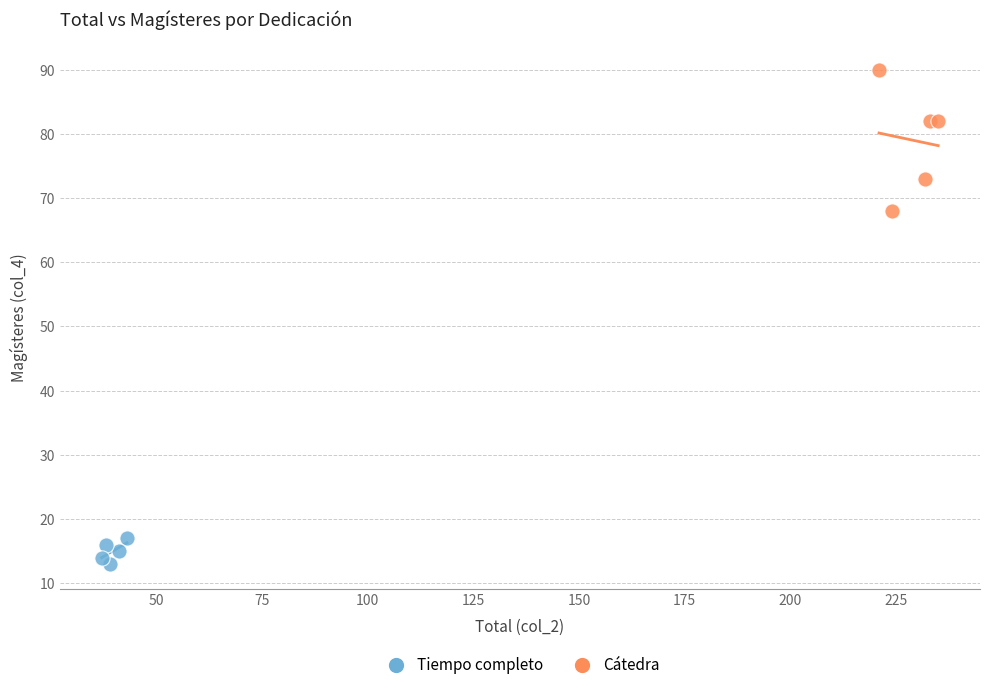

Which series reaches the minimum Y coordinate?

Tiempo completo